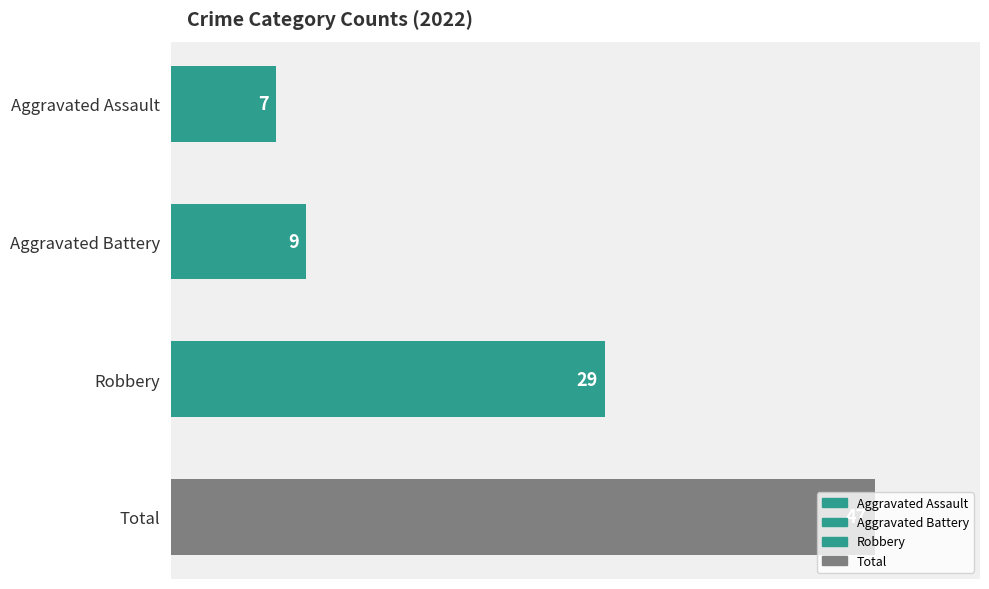

What is the smallest value displayed?

7